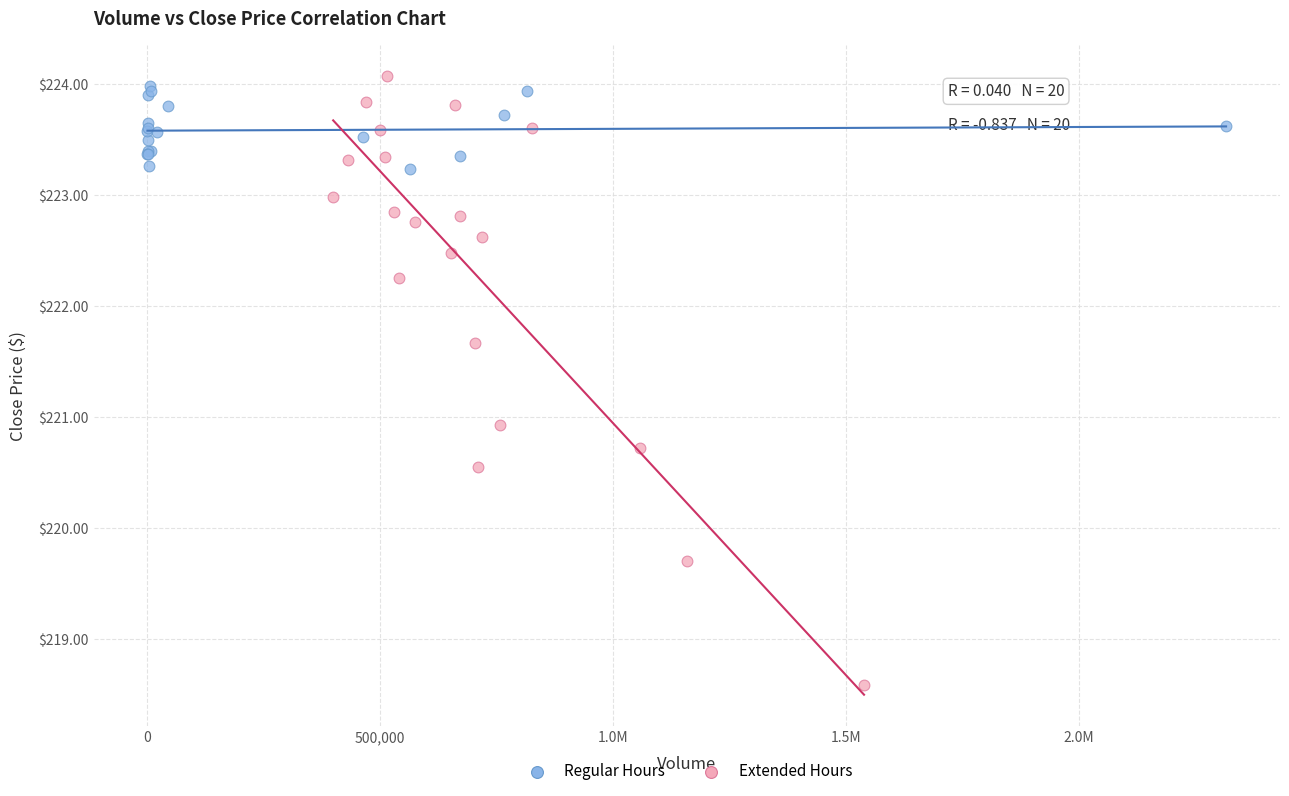

Which series has the largest Y range (max minus min)?

Extended Hours